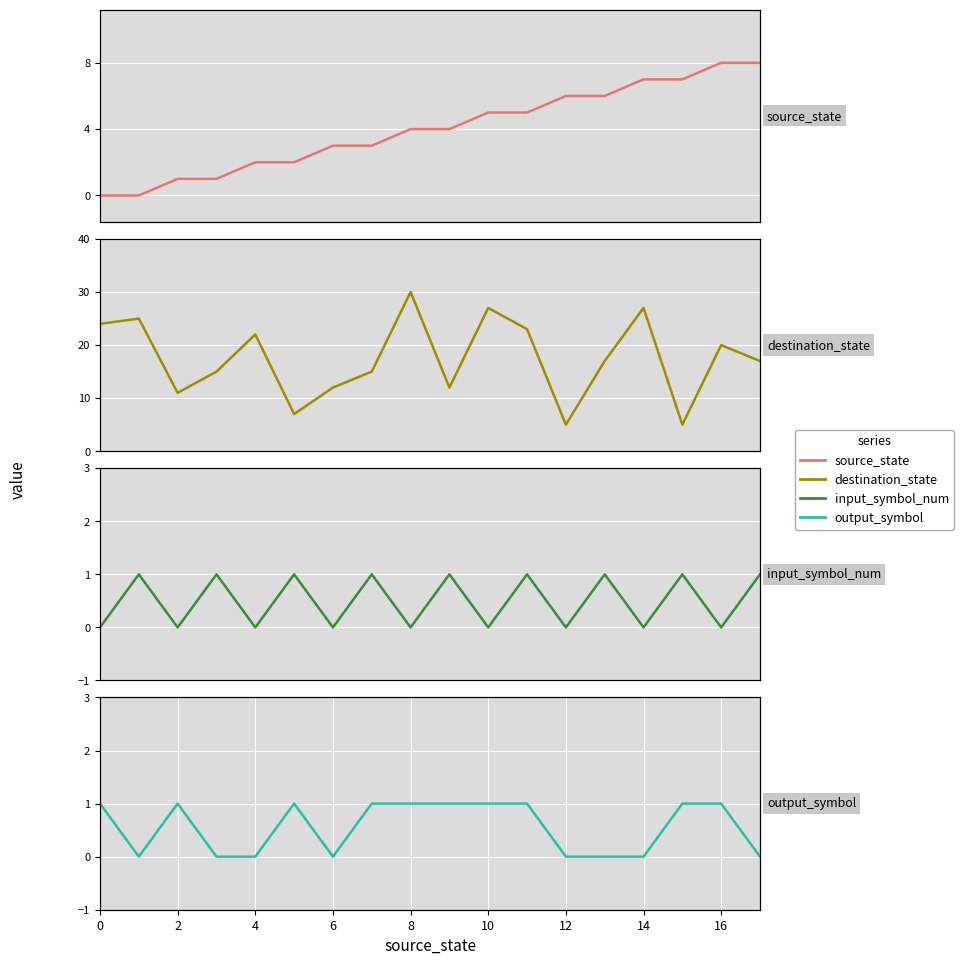

List the series in order of their peak value, lowest first.

input_symbol_num, output_symbol, source_state, destination_state